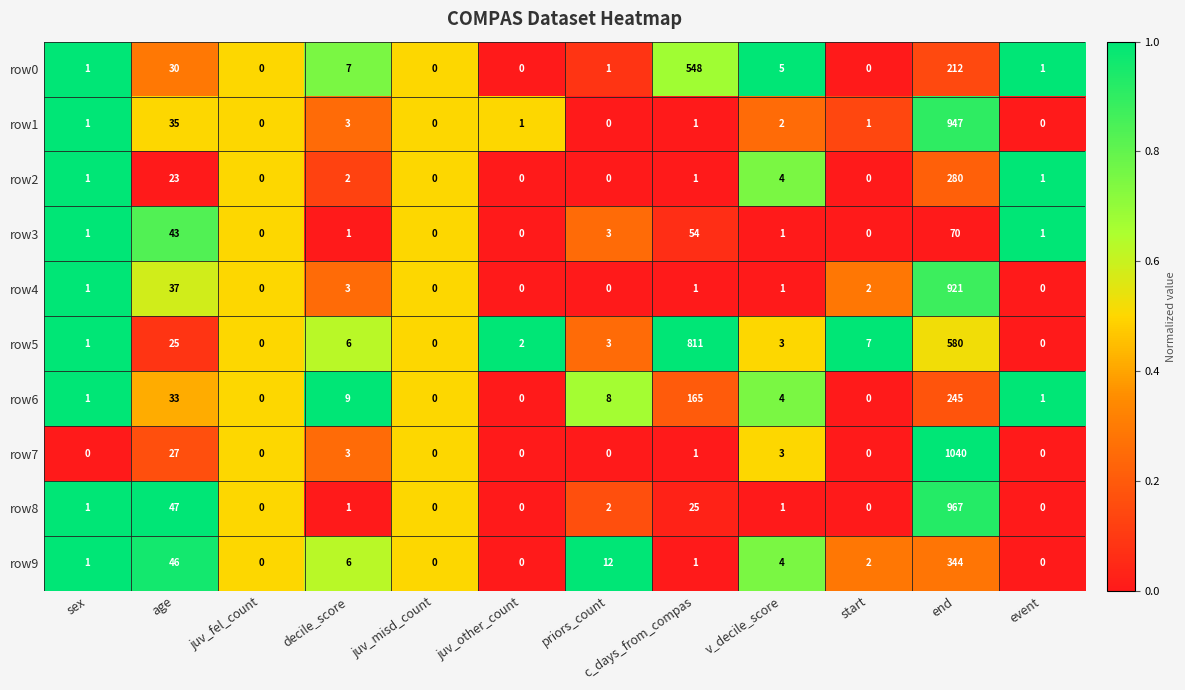

Rank the series by their maximum value, from lowest to highest.

row3, row6, row2, row9, row0, row5, row4, row1, row8, row7